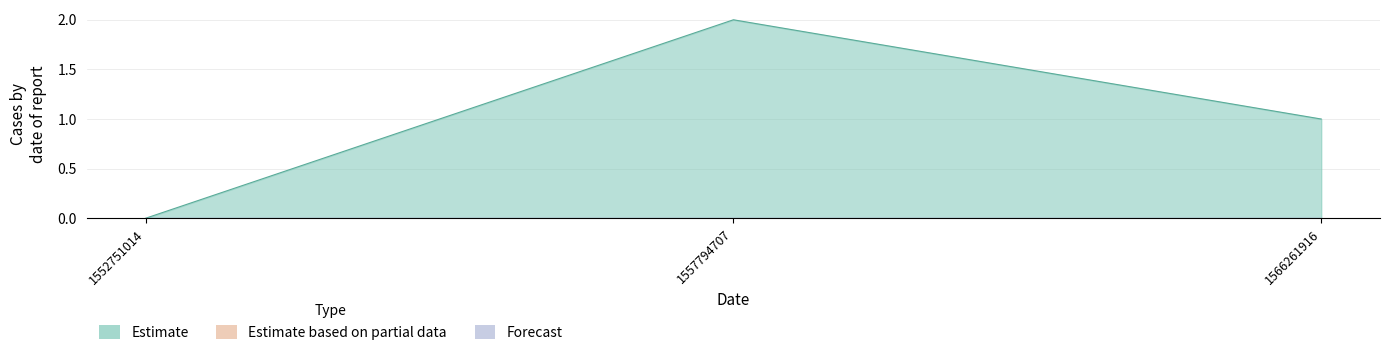

What is the sum of the values at 1552751014 and 1557794707?

2